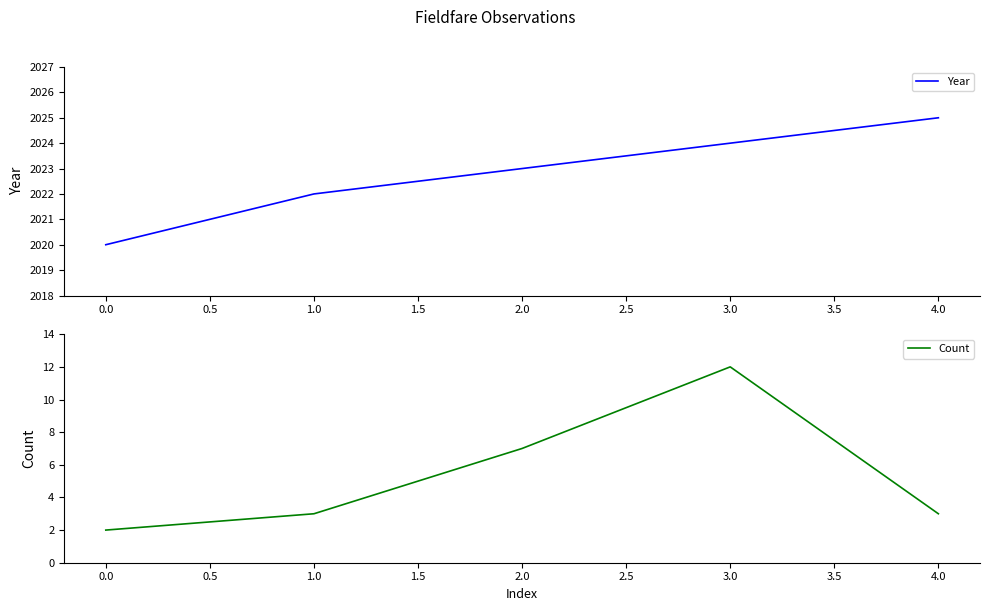

Rank the categories by Year value from highest to lowest.

4.0, 3.0, 2.0, 1.0, 0.0